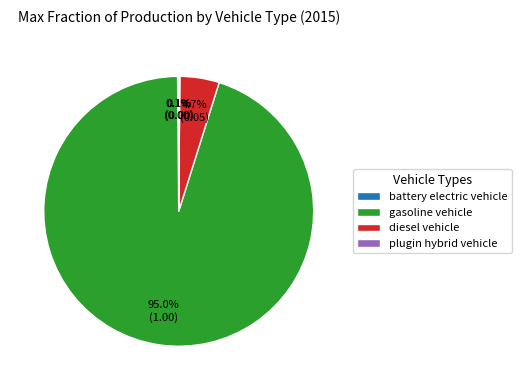

How much of the chart is everything except diesel vehicle?

95.3%